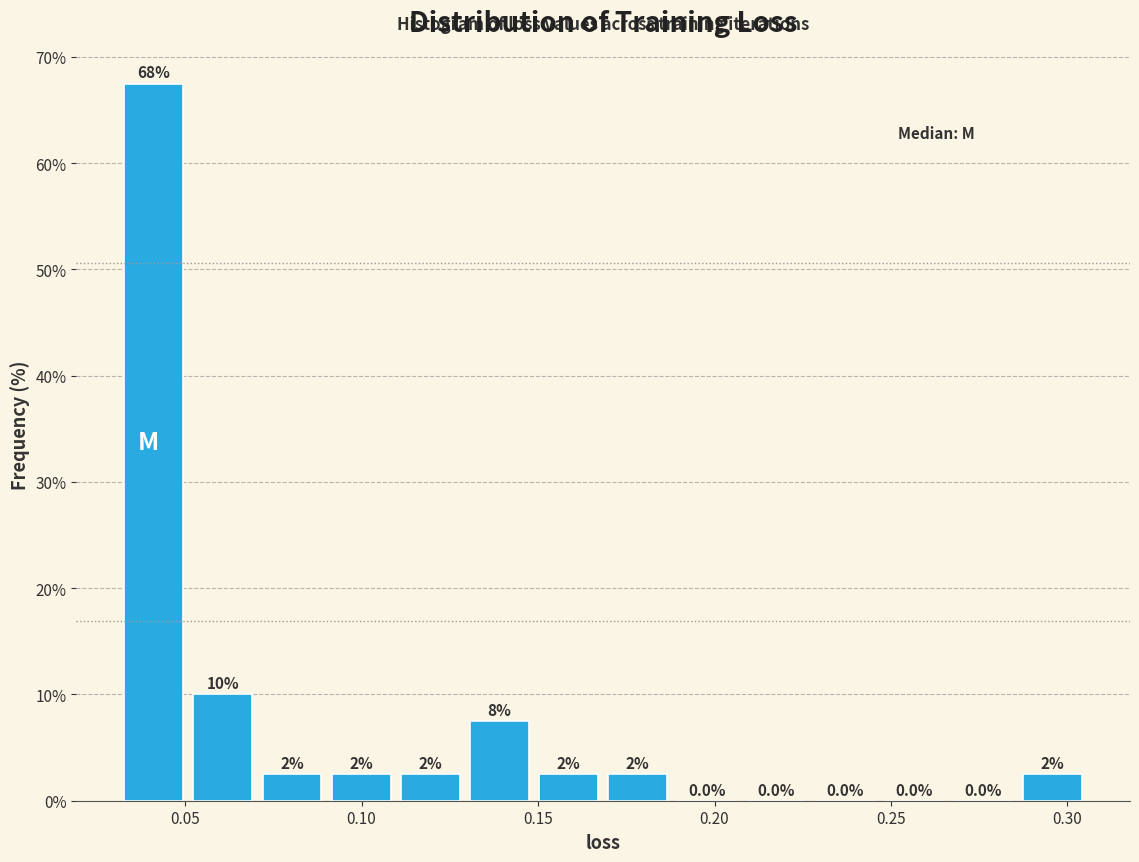

Around what value on the x-axis is the tallest bar? Give the approximate position of its centre, as read against the axis.

0.040